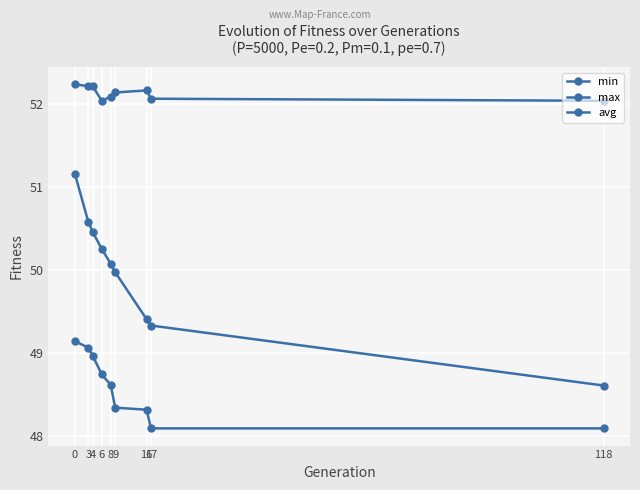

Reading left to right, list all the values displayed in this chart.

min: 0=49.1	3=49.1	4=49.0	6=48.7	8=48.6	9=48.3	16=48.3	17=48.1	118=48.1
max: 0=52.2	3=52.2	4=52.2	6=52.0	8=52.1	9=52.1	16=52.2	17=52.1	118=52.0
avg: 0=51.2	3=50.6	4=50.5	6=50.3	8=50.1	9=50.0	16=49.4	17=49.3	118=48.6